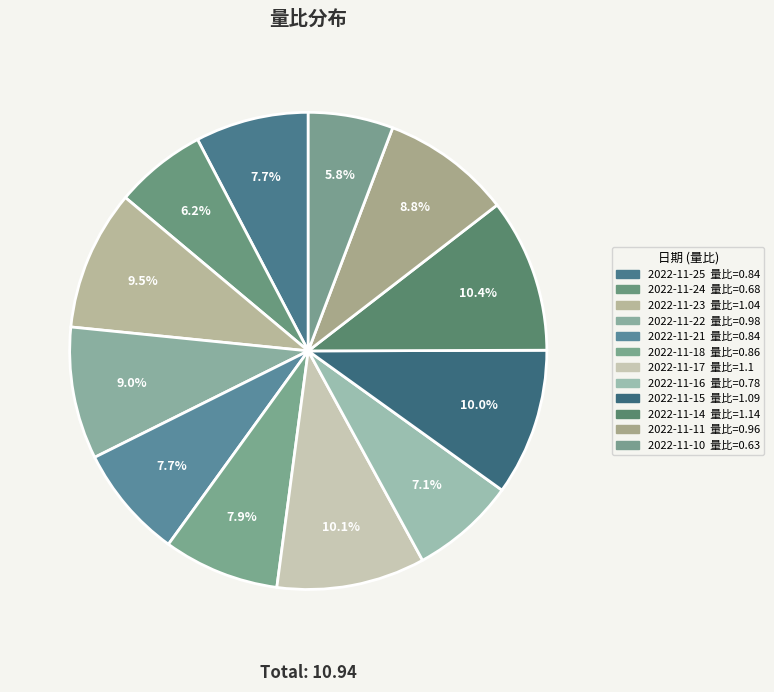

Count the number of slices in the pie.

12